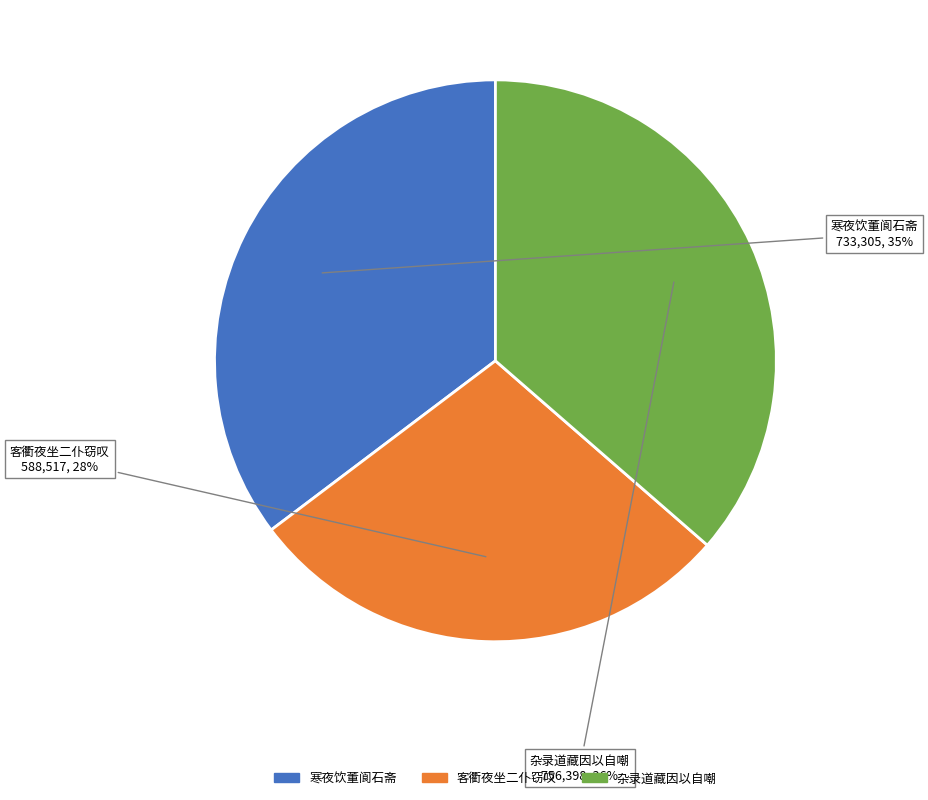

To the nearest percent, what is the difference between the largest and smallest slice percentages?

8%